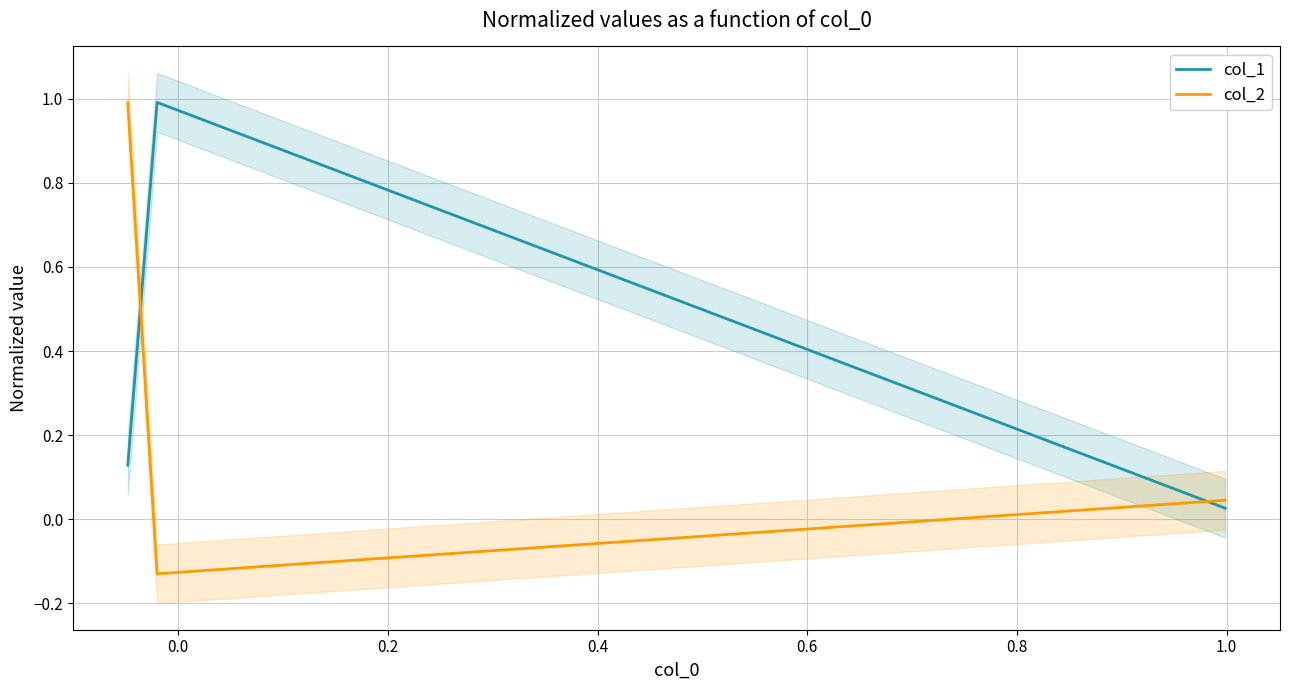

The col_1 series shows 1.0 at 0.0. True or false?

True